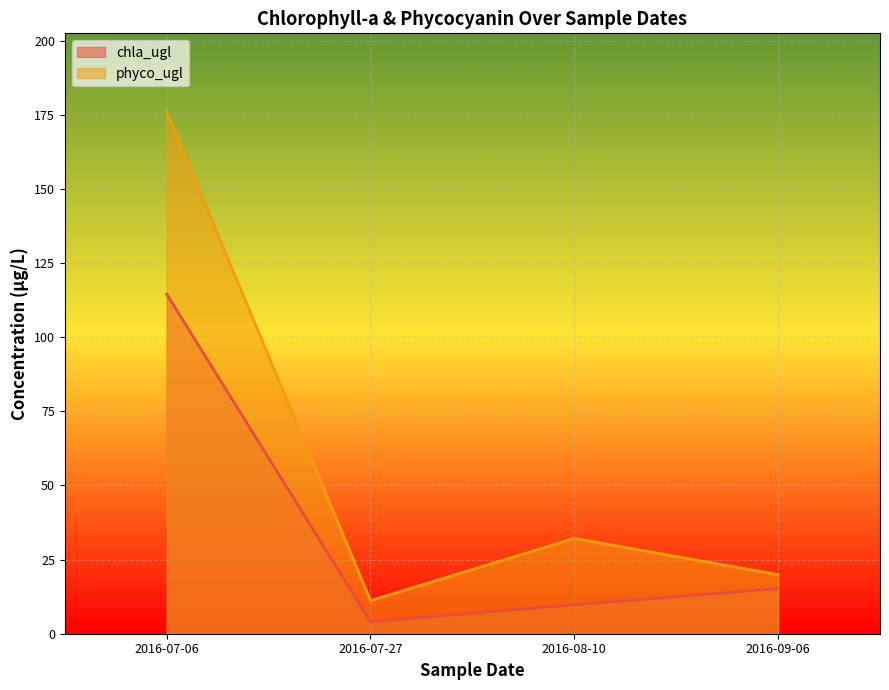

At which category does phyco_ugl reach its first local peak?

2016-07-06